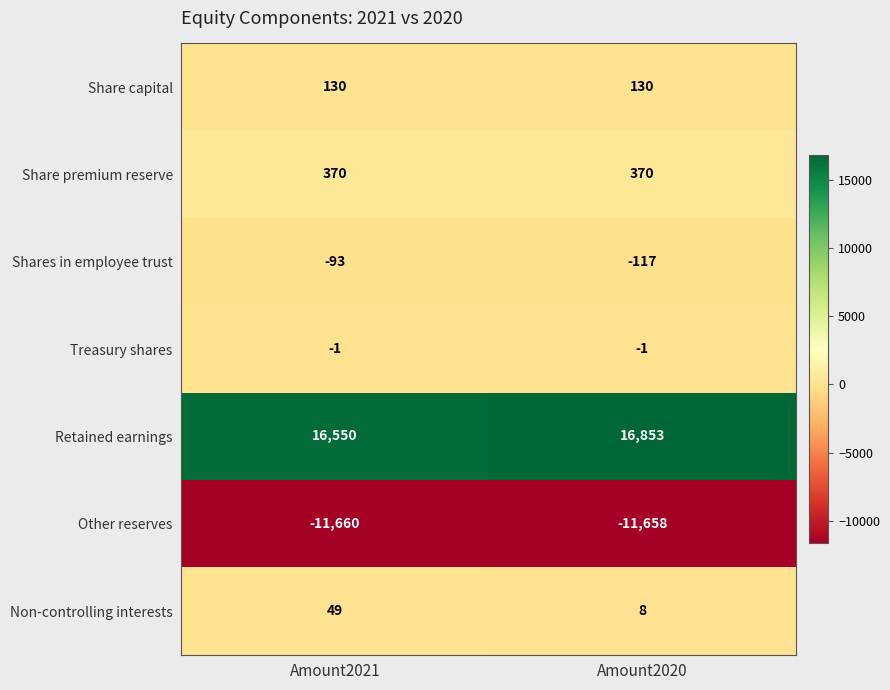

Between Amount2021 and Amount2020, which series saw the biggest shift?

Retained earnings